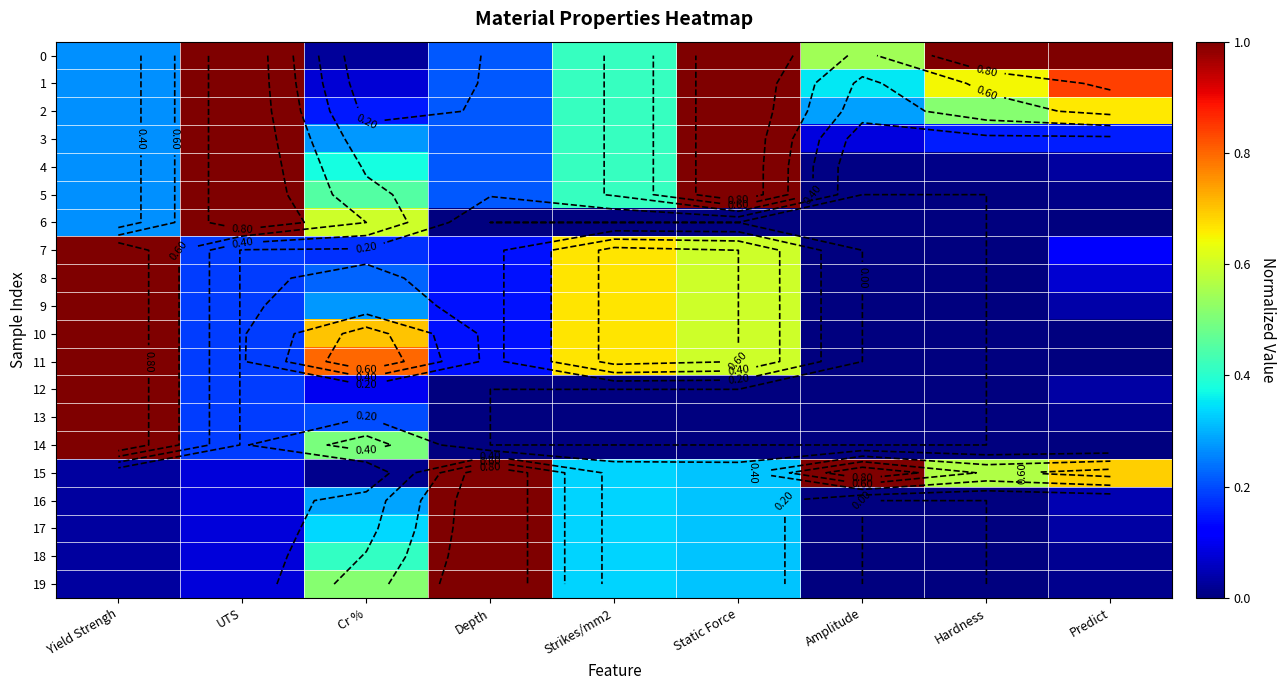

How many values in 9 are above zero?

7